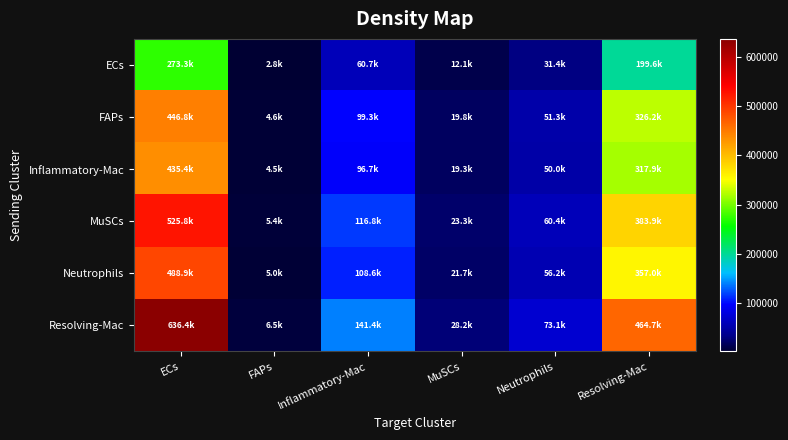

Reading left to right, what are all the values shown in this chart?

ECs: ECs=273314.7	FAPs=2796.0	Inflammatory-Mac=60724.3	MuSCs=12124.9	Neutrophils=31410.8	Resolving-Mac=199562.8
FAPs: ECs=446789.3	FAPs=4570.6	Inflammatory-Mac=99266.5	MuSCs=19820.6	Neutrophils=51347.5	Resolving-Mac=326226.6
Inflammatory-Mac: ECs=435404.0	FAPs=4454.1	Inflammatory-Mac=96736.9	MuSCs=19315.5	Neutrophils=50039.0	Resolving-Mac=317913.5
MuSCs: ECs=525807.0	FAPs=5378.9	Inflammatory-Mac=116822.4	MuSCs=23326.0	Neutrophils=60428.6	Resolving-Mac=383921.9
Neutrophils: ECs=488883.2	FAPs=5001.2	Inflammatory-Mac=108618.8	MuSCs=21688.0	Neutrophils=56185.2	Resolving-Mac=356961.7
Resolving-Mac: ECs=636402.4	FAPs=6510.3	Inflammatory-Mac=141394.2	MuSCs=28232.3	Neutrophils=73138.9	Resolving-Mac=464674.0